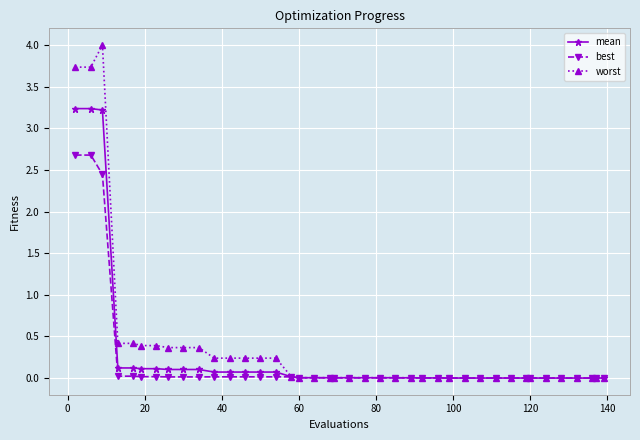

At how many categories does at least one series exceed 1?

3